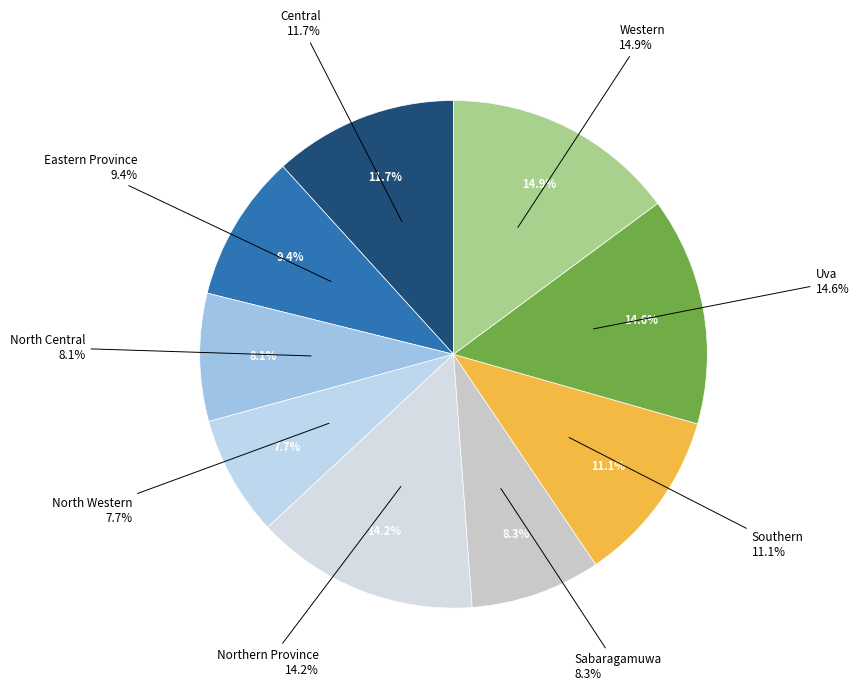

Between North Central and North Western, which is larger?

North Central